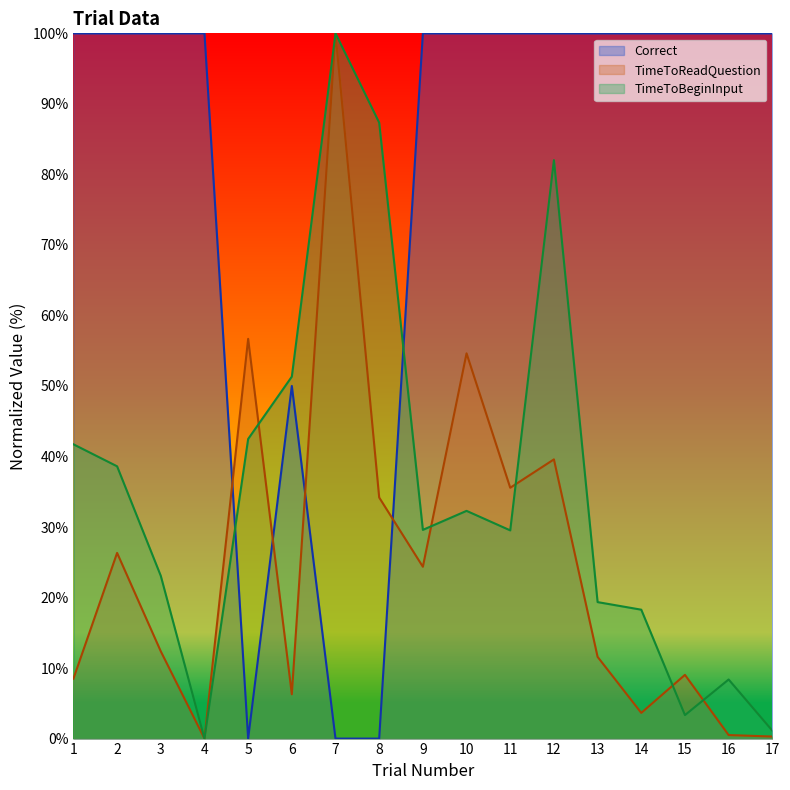

Rank the series at 9 from highest to lowest value.

Correct, TimeToBeginInput, TimeToReadQuestion